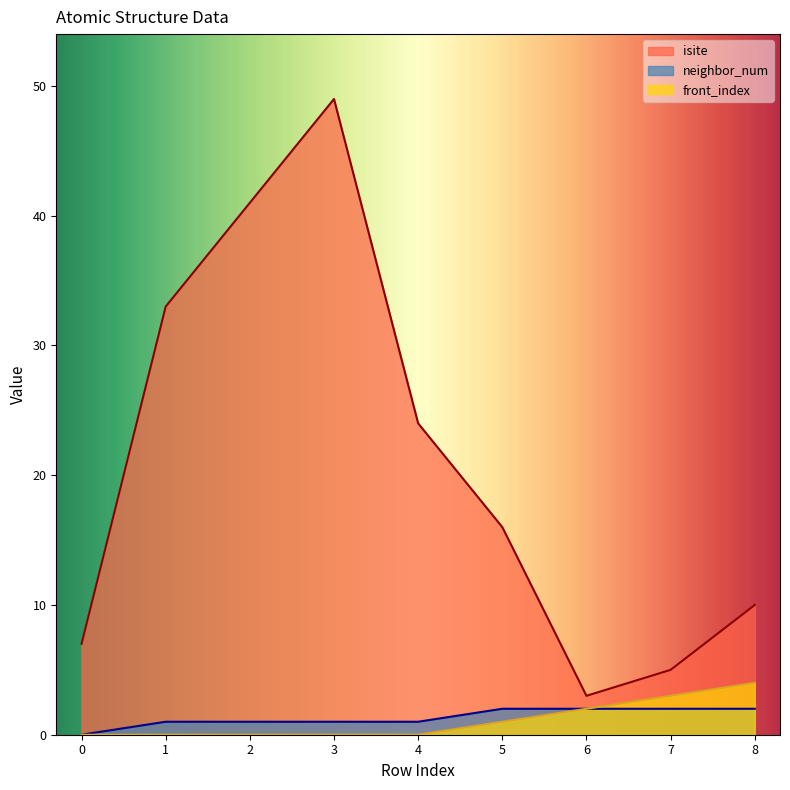

What is the difference between the highest and lowest values at 3?

49